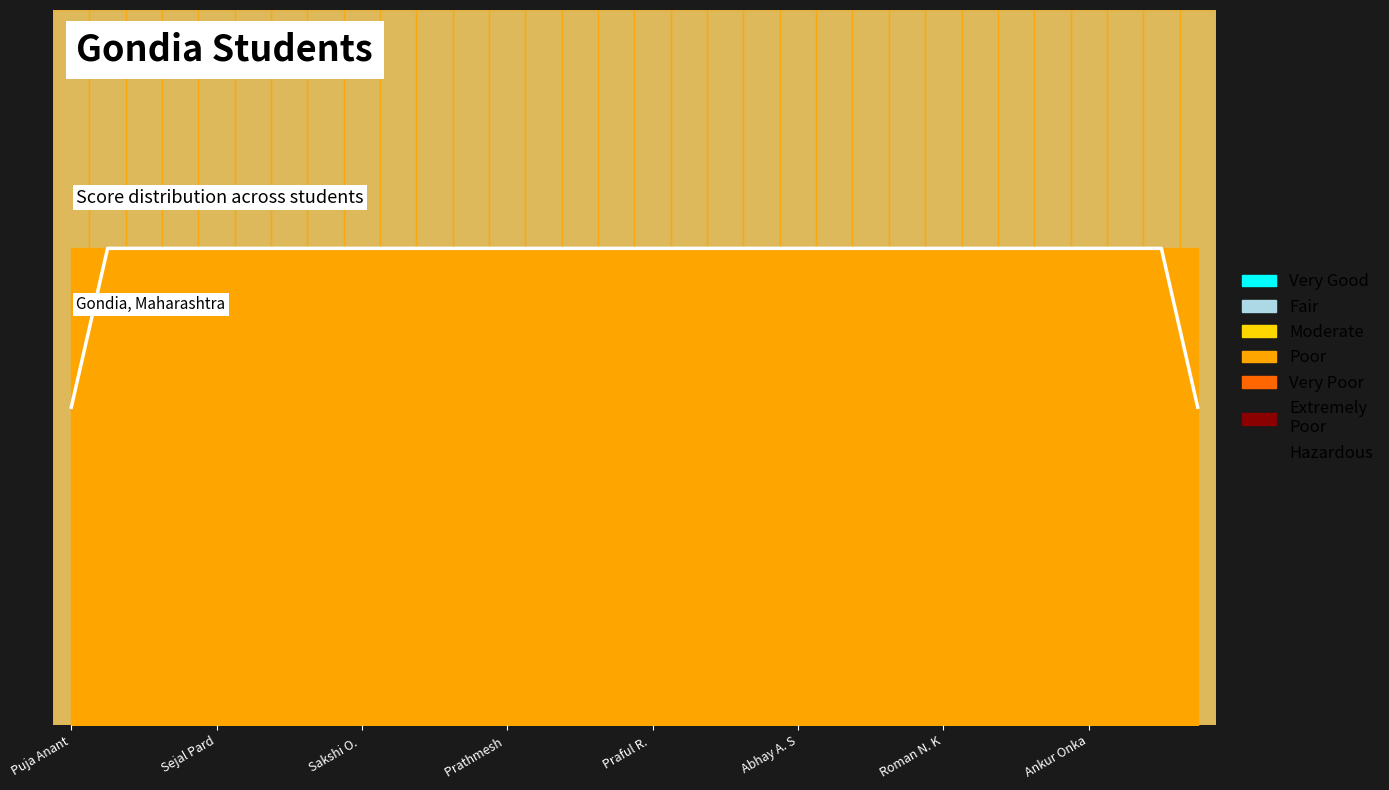

Rank the categories by value from highest to lowest.

Sejal Pard, Sakshi O. , Prathmesh , Praful R. , Abhay A. S, Roman N. K, Ankur Onka, 8, 9, 10, 11, 12, 13, 14, 15, 16, 17, 18, 19, 20, 21, 22, 23, 24, 25, 26, 27, 28, 29, 30, Puja Anant, 31